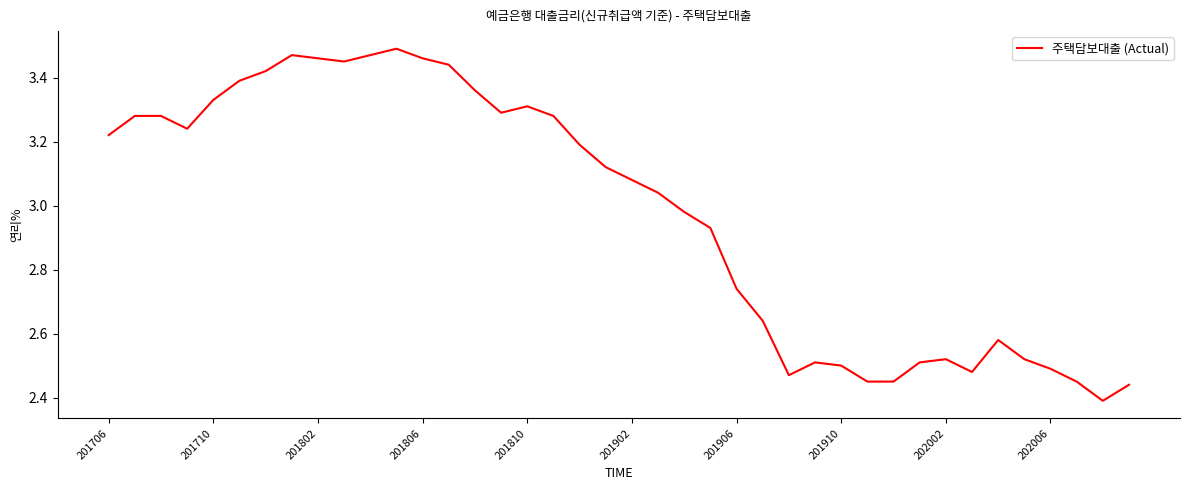

True or false: there are more than 2 points higher than both neighbors.

True